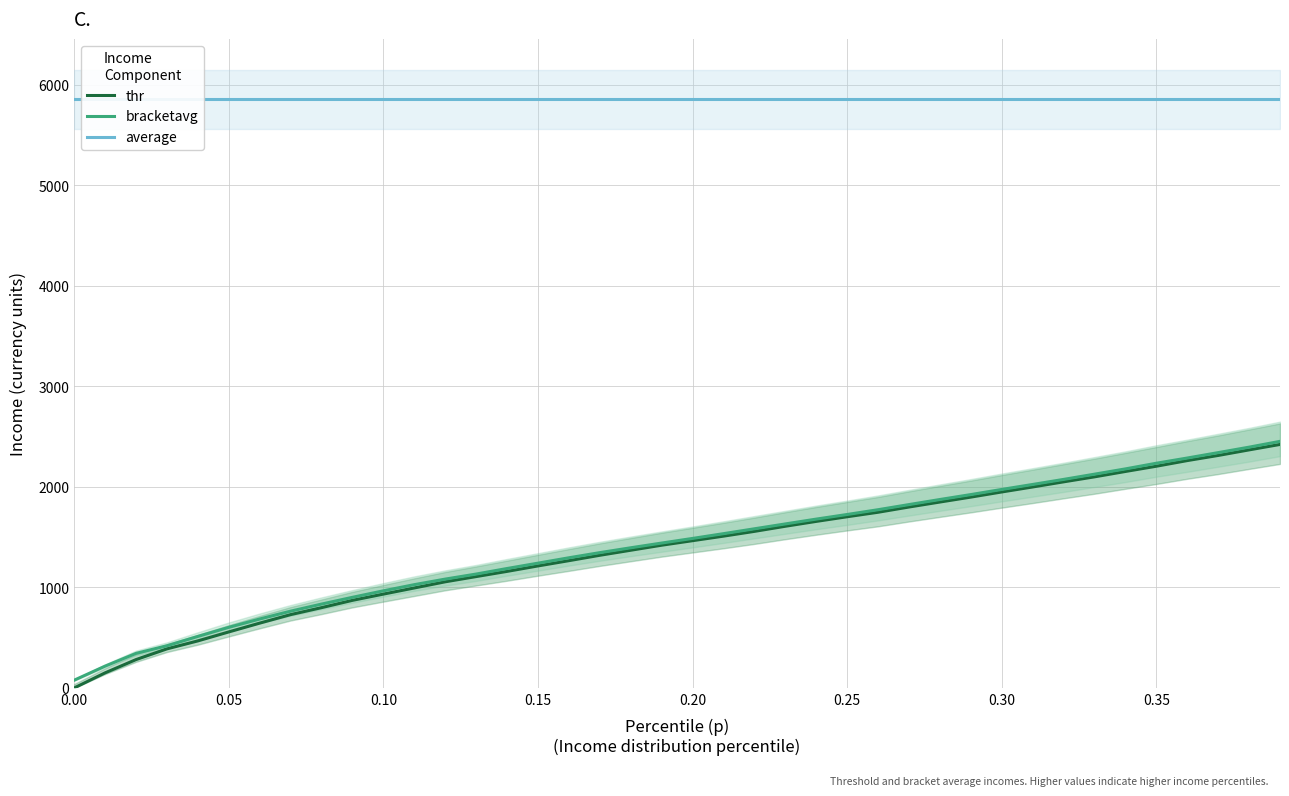

What is the highest value of the bracketavg series?

2453.2